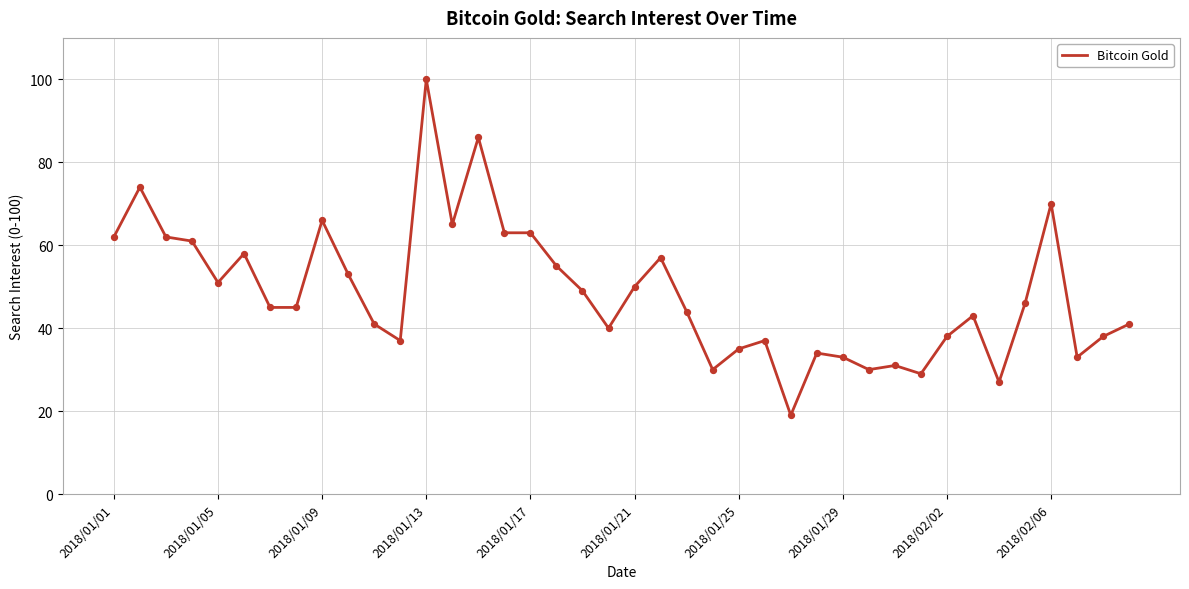

What is the minimum value shown in the chart?

19